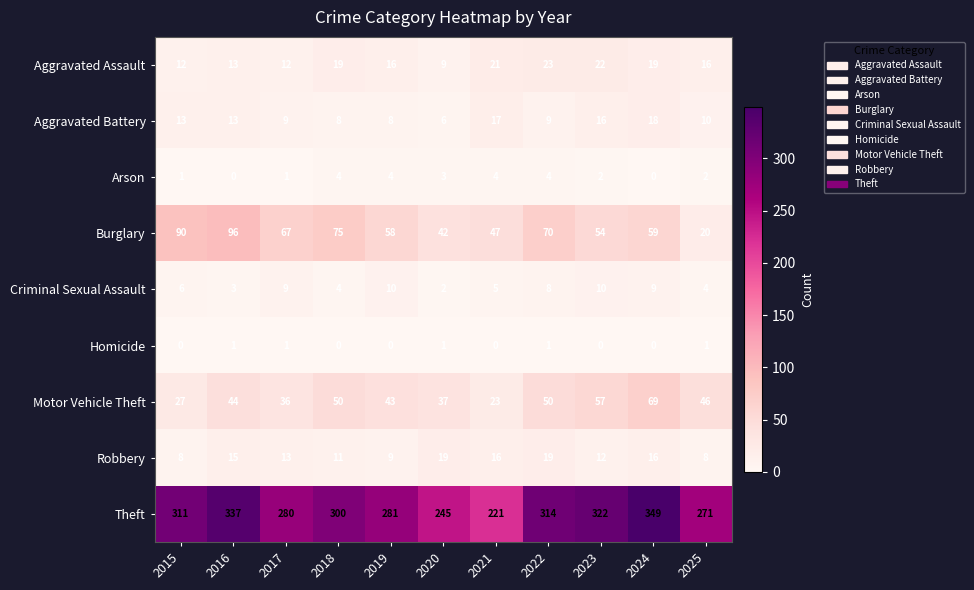

The value of Criminal Sexual Assault at 2019 is 10. True or false?

True